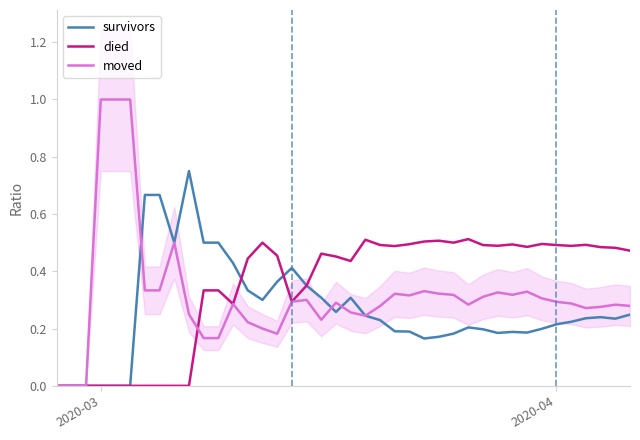

Reading left to right, list all the values displayed in this chart.

survivors: 0.0	0.0	0.0	0.0	0.0	0.0	0.7	0.7	0.5	0.8	0.5	0.5	0.4	0.3	0.3	0.4	0.4	0.3	0.3	0.3	0.3	0.2	0.2	0.2	0.2	0.2	0.2	0.2	0.2	0.2	0.2	0.2	0.2	0.2	0.2	0.2	0.2	0.2	0.2	0.2
died: 0.0	0.0	0.0	0.0	0.0	0.0	0.0	0.0	0.0	0.0	0.3	0.3	0.3	0.4	0.5	0.5	0.3	0.3	0.5	0.5	0.4	0.5	0.5	0.5	0.5	0.5	0.5	0.5	0.5	0.5	0.5	0.5	0.5	0.5	0.5	0.5	0.5	0.5	0.5	0.5
moved: 0.0	0.0	0.0	1.0	1.0	1.0	0.3	0.3	0.5	0.2	0.2	0.2	0.3	0.2	0.2	0.2	0.3	0.3	0.2	0.3	0.3	0.2	0.3	0.3	0.3	0.3	0.3	0.3	0.3	0.3	0.3	0.3	0.3	0.3	0.3	0.3	0.3	0.3	0.3	0.3